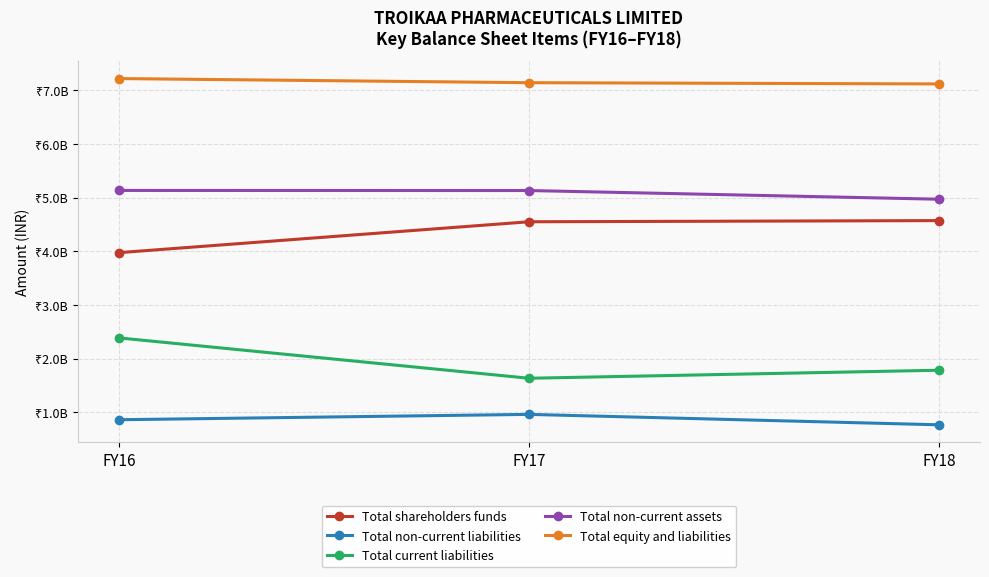

Is this an area chart (filled region under the line)?

No